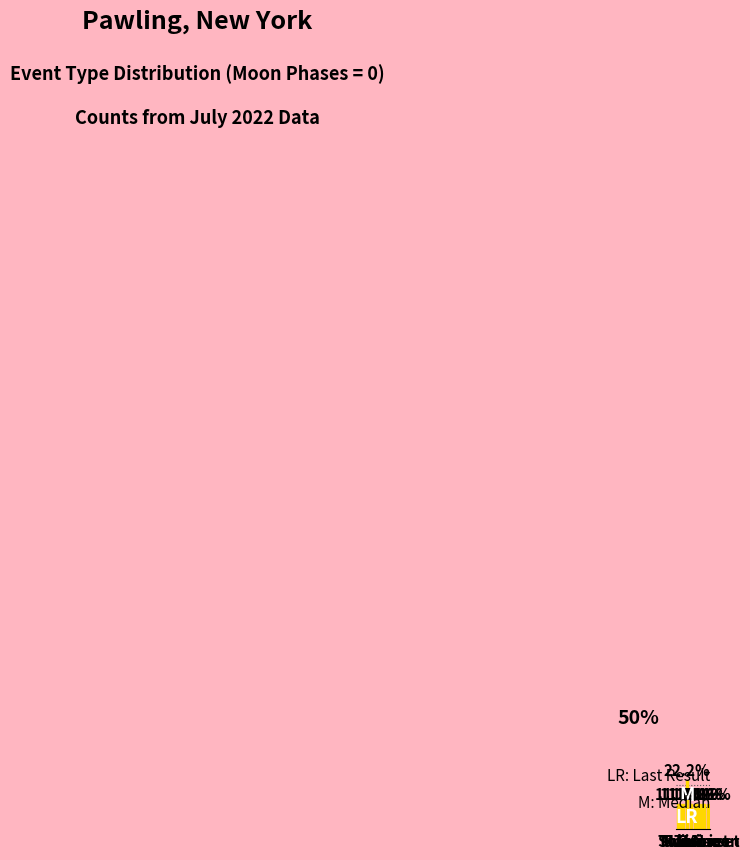

Does the chart contain any negative values?

No